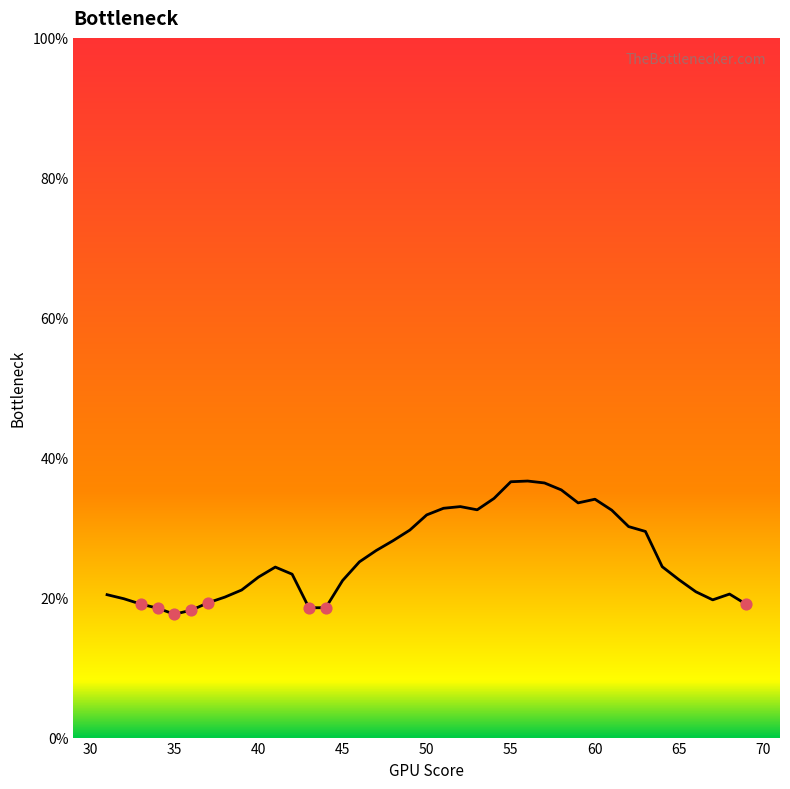

What is the difference between the maximum and minimum values?

19.0